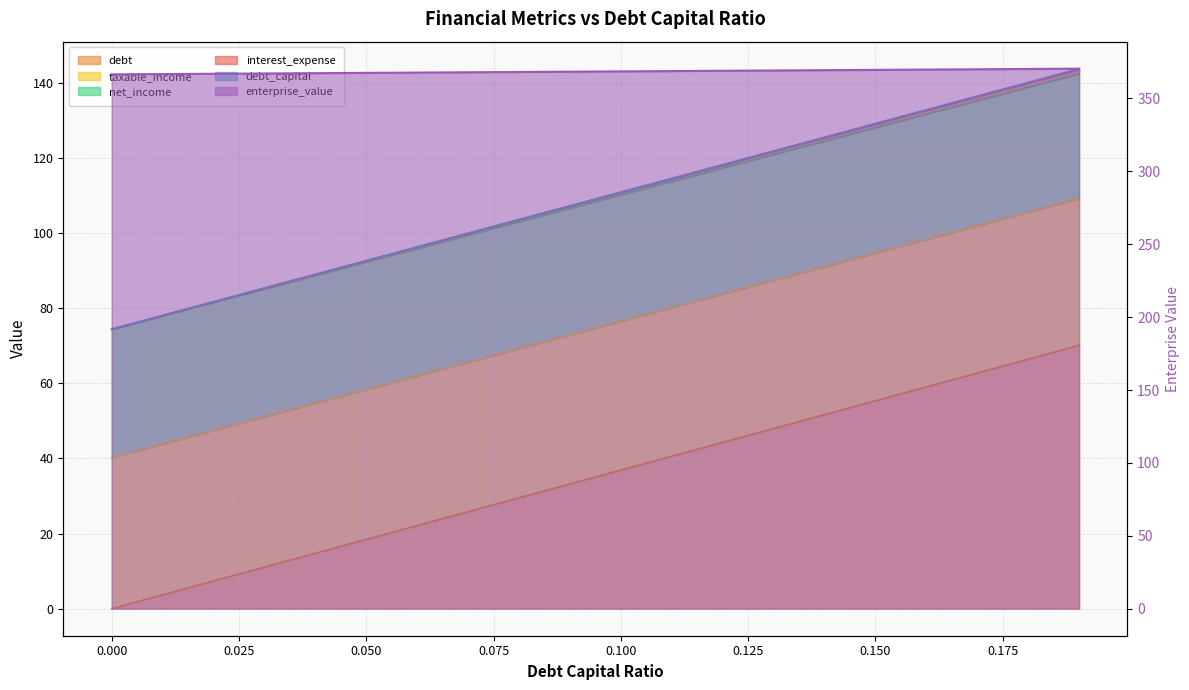

What is the value of the taxable_income point at the 12th from the left?

114.4